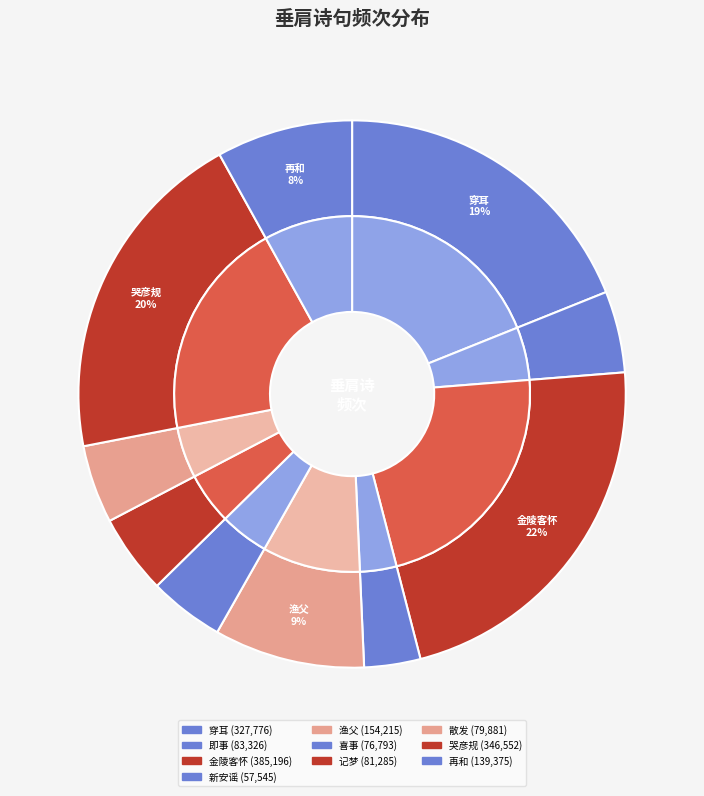

Does any single category account for the majority?

No